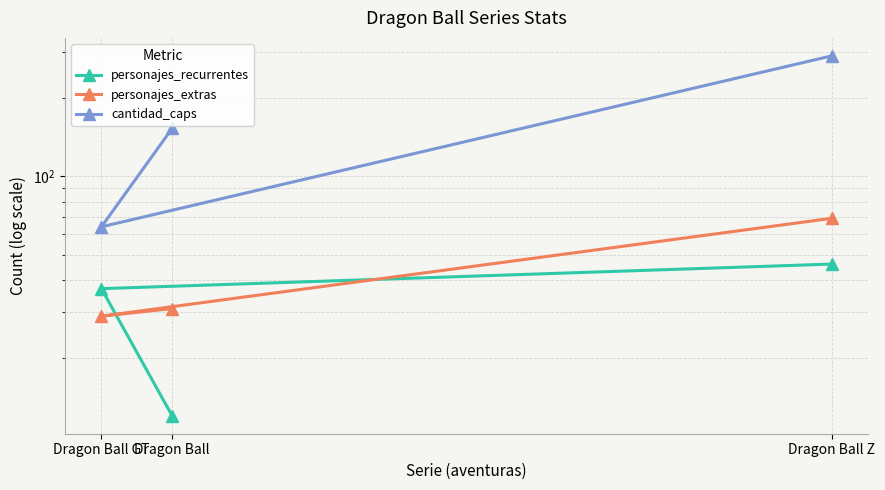

What is the greatest value displayed?

291